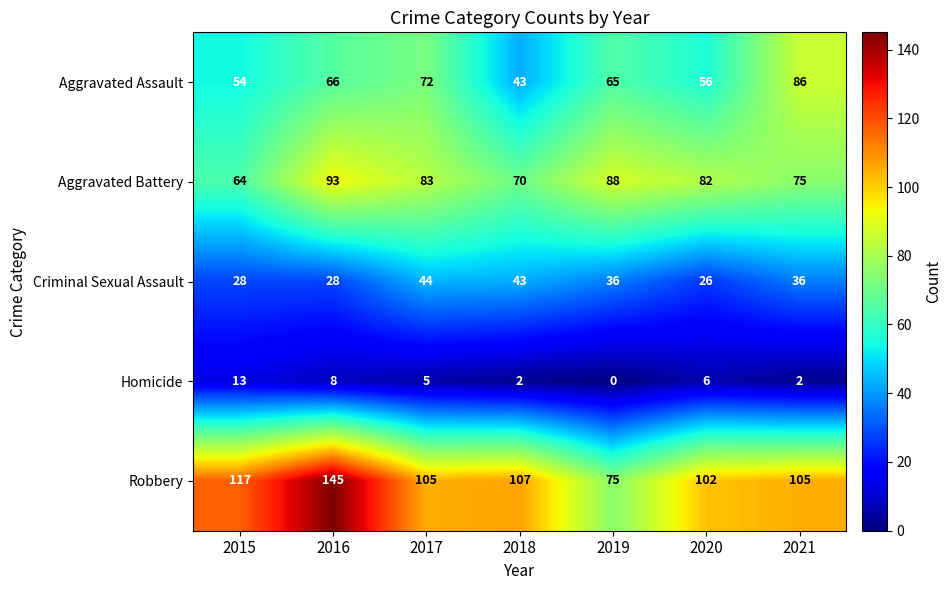

What is the difference between the second highest and second lowest values in the Aggravated Assault series?

18